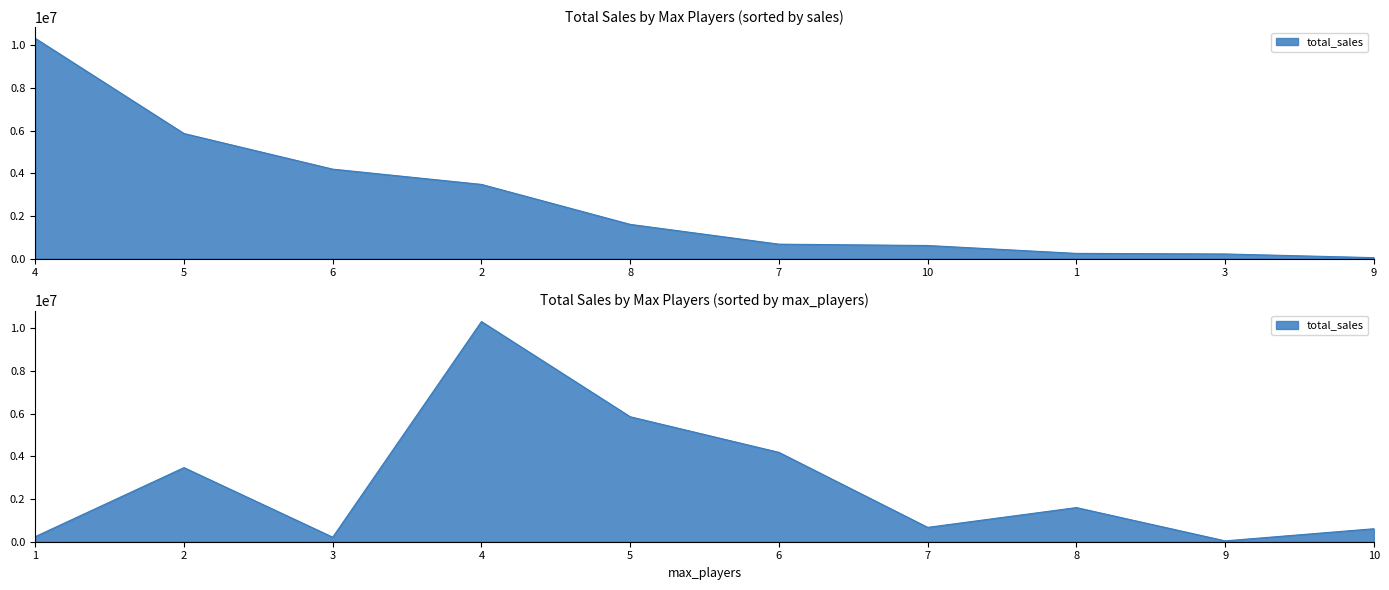

What value does the data have at 1, to the nearest 10?

239480